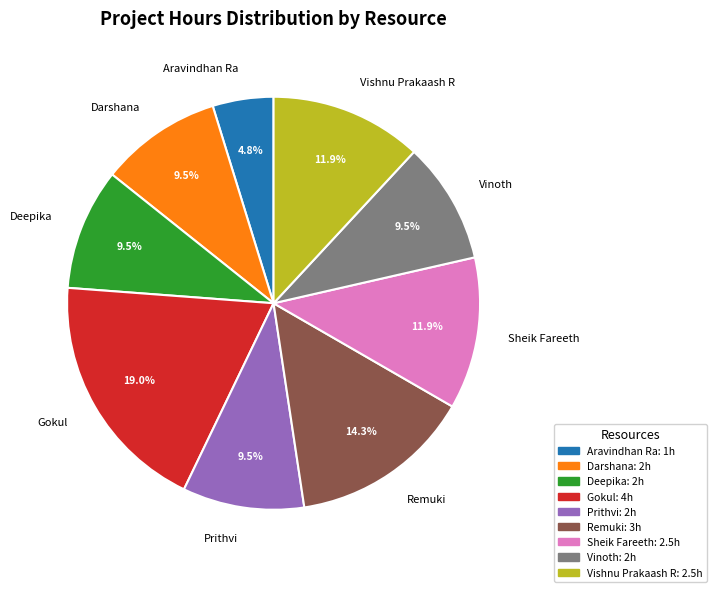

To the nearest percent, what is the difference between the largest and smallest slice percentages?

14%